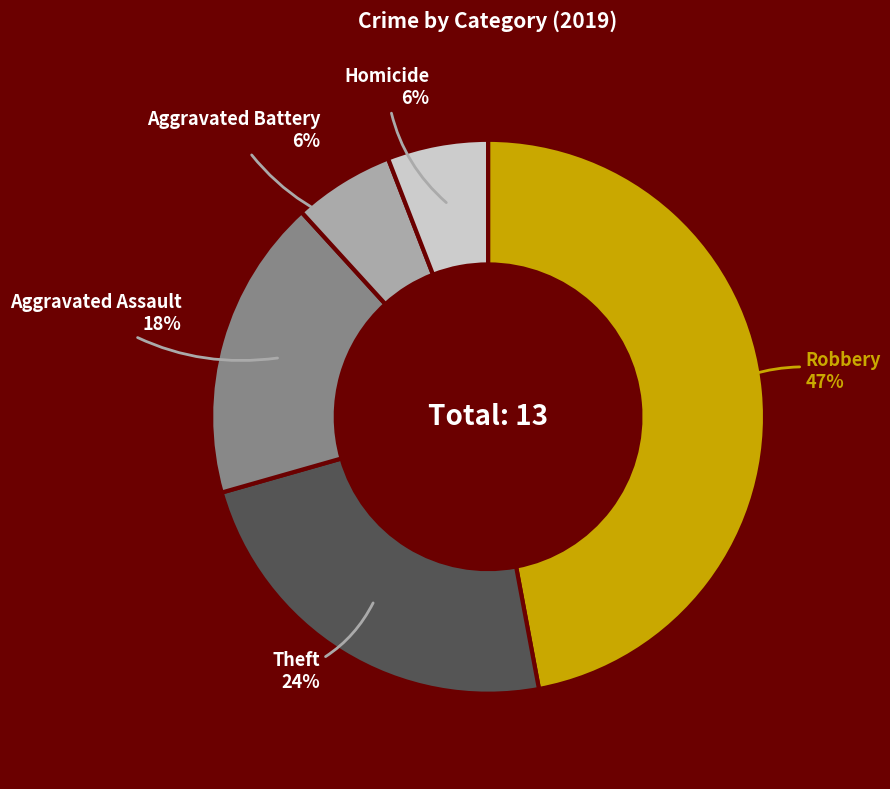

Is the sum of Homicide and Robbery greater than half?

Yes